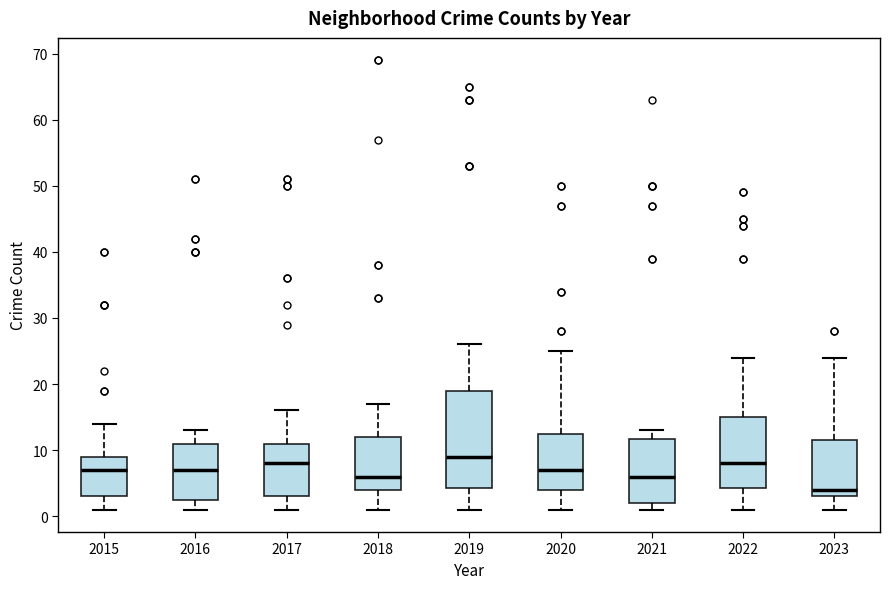

Comparing the boxes themselves (not the whiskers), which one is the tallest?

2019